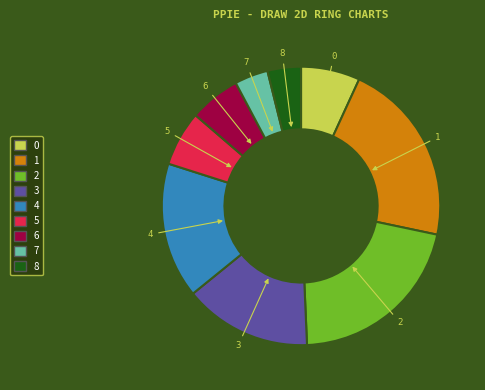

Combined, do 8 and 4 account for over 50%?

No